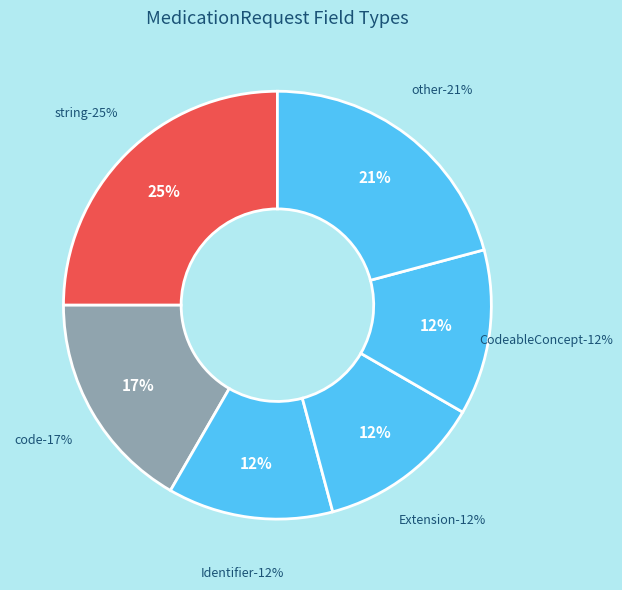

Combined, do MedicationRequest.identifier.id and MedicationRequest.intent account for over 50%?

No